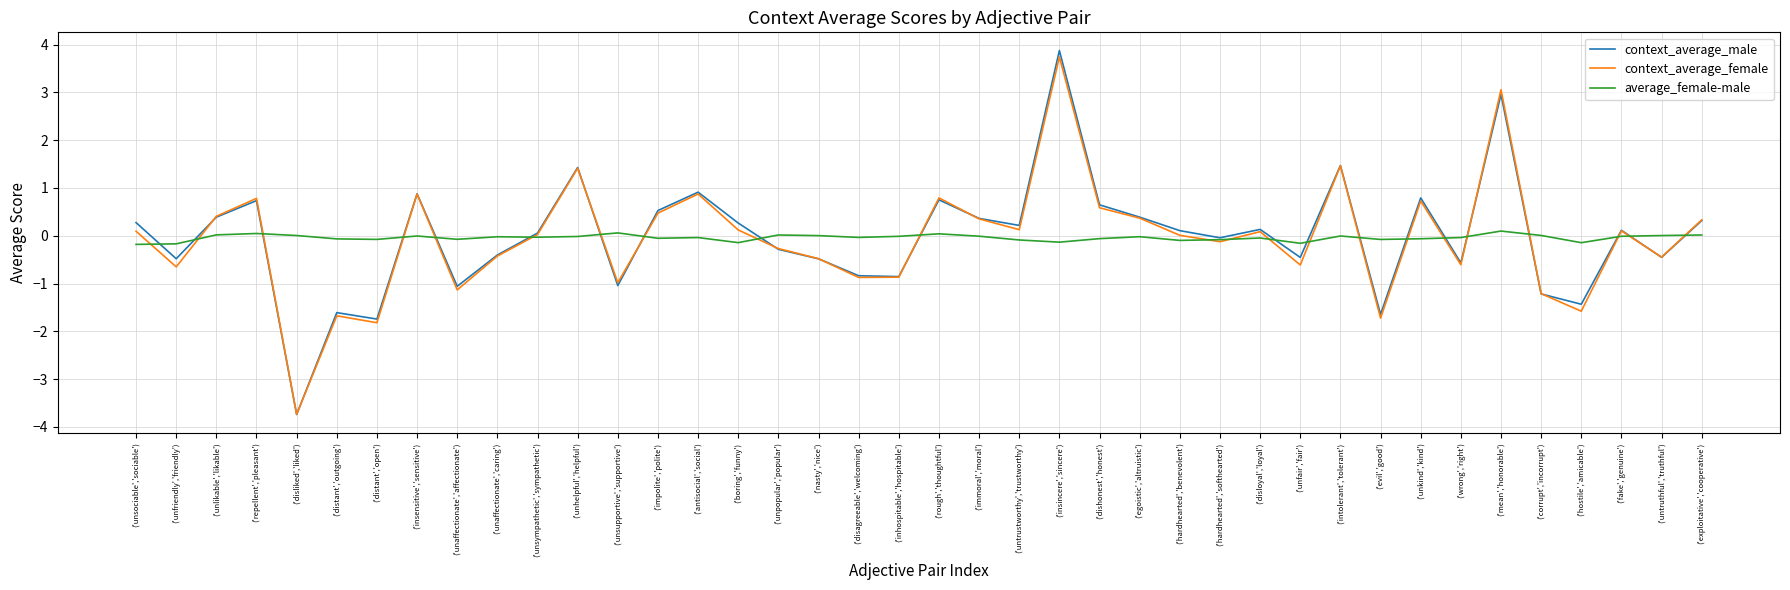

Is it true that context_average_male equals -0.2 at ('wrong','right')?

False